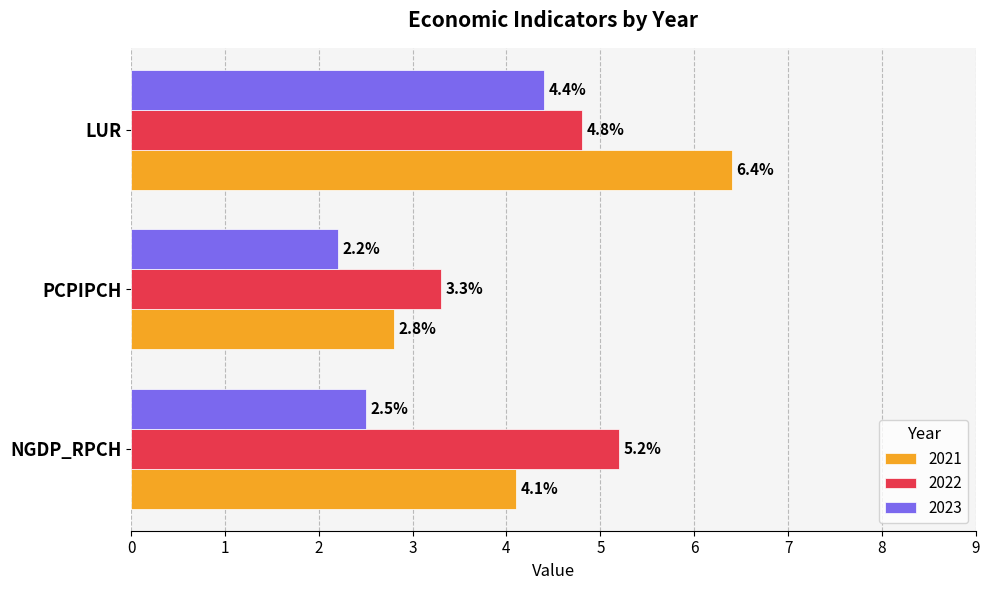

The 2021 series shows 2.9 at LUR. True or false?

False